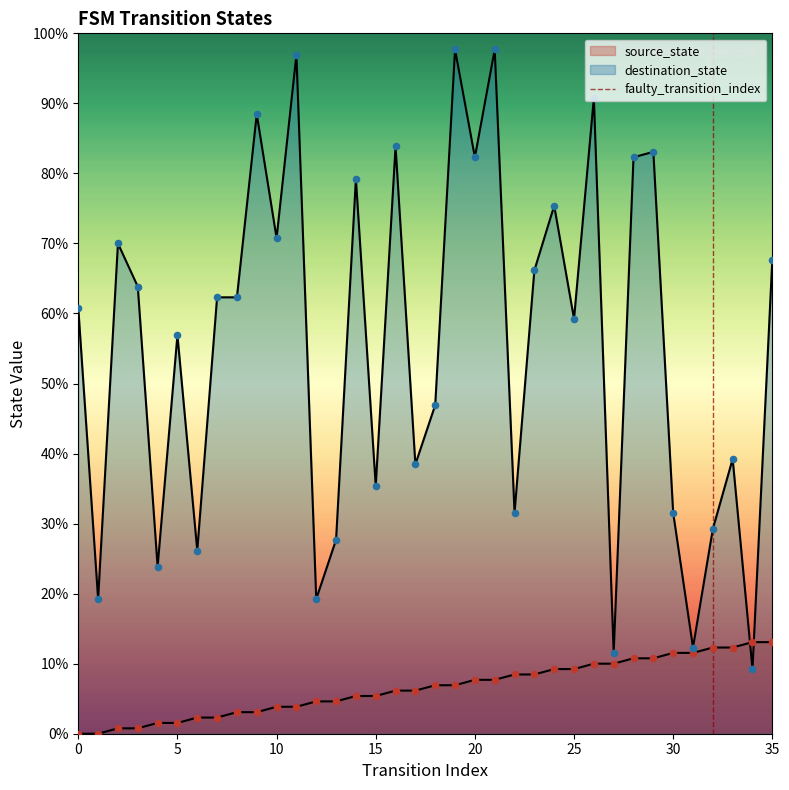

What is the change in value from 0 to 5?

+1